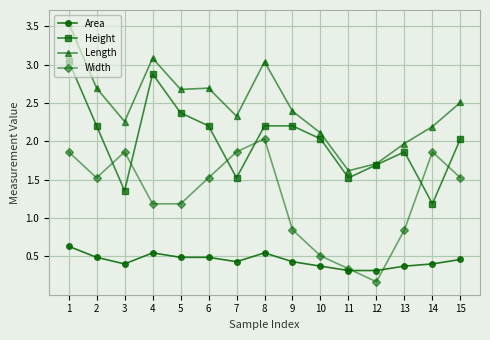

What is the total value across all series at 11?

3.8